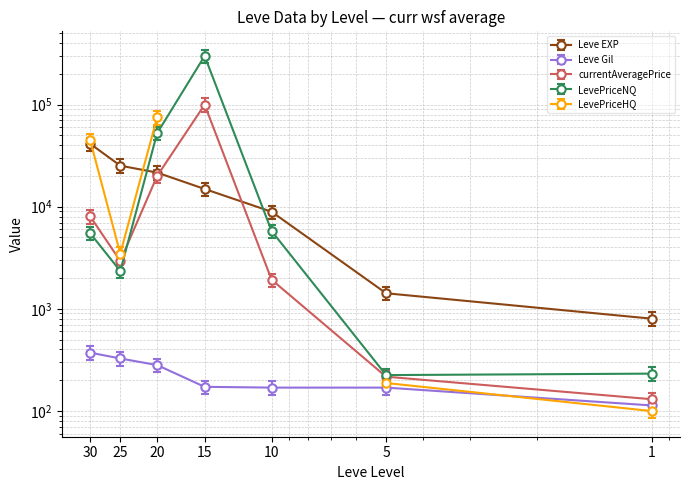

Count the number of data series in this chart.

4